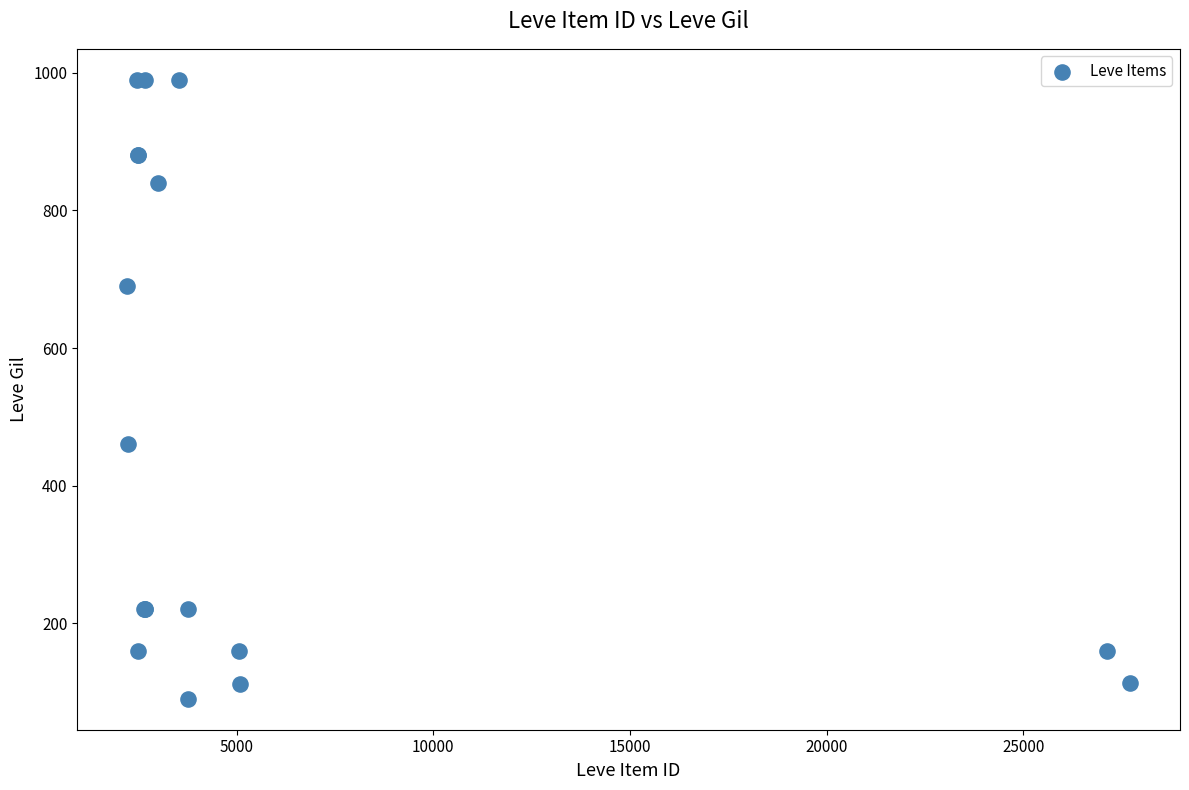

What Y value in the scatter plot is closest to 540?

460